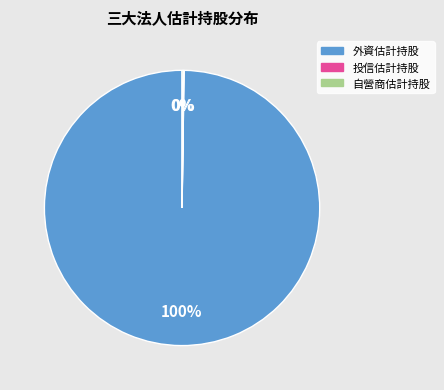

Is there a majority slice in this chart?

Yes